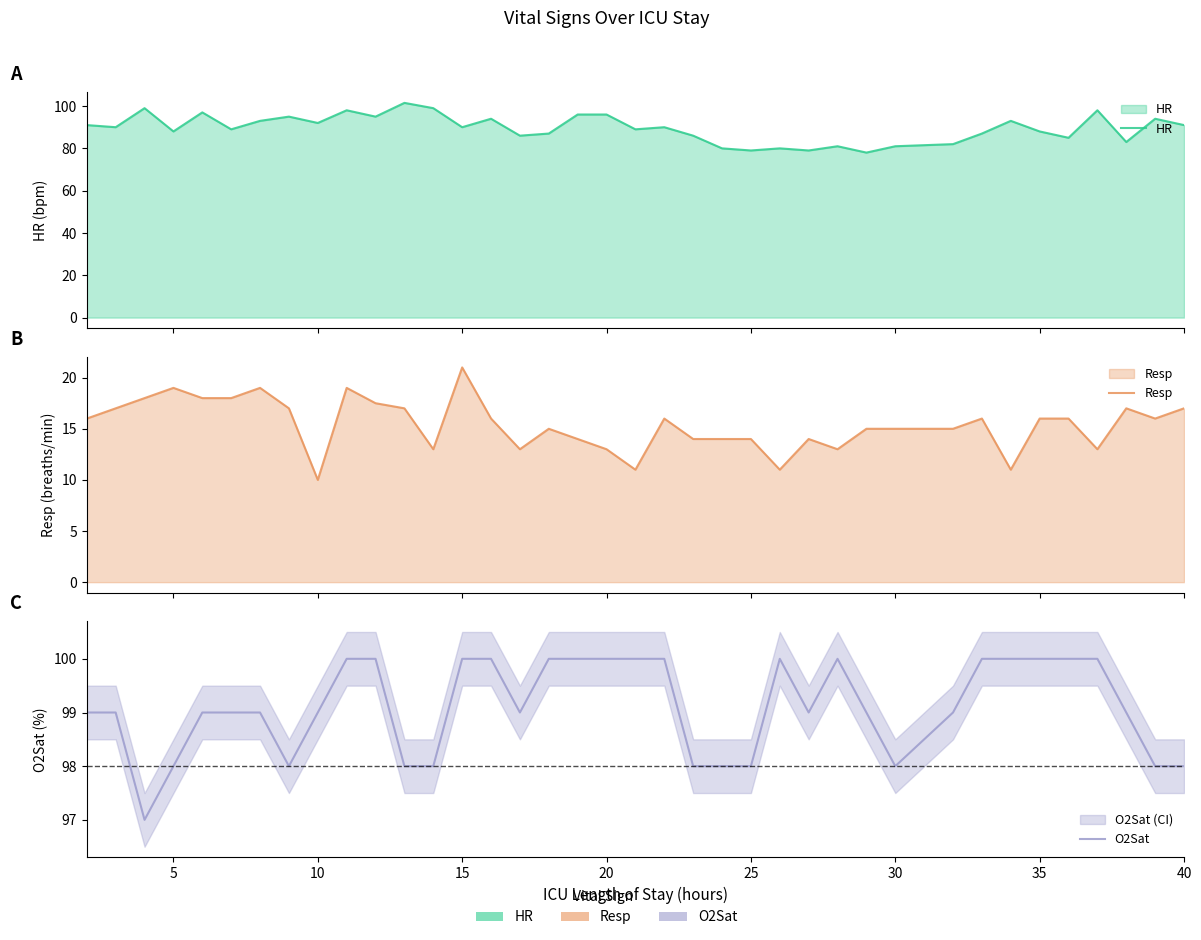

True or false: Resp and HR intersect in this chart.

False